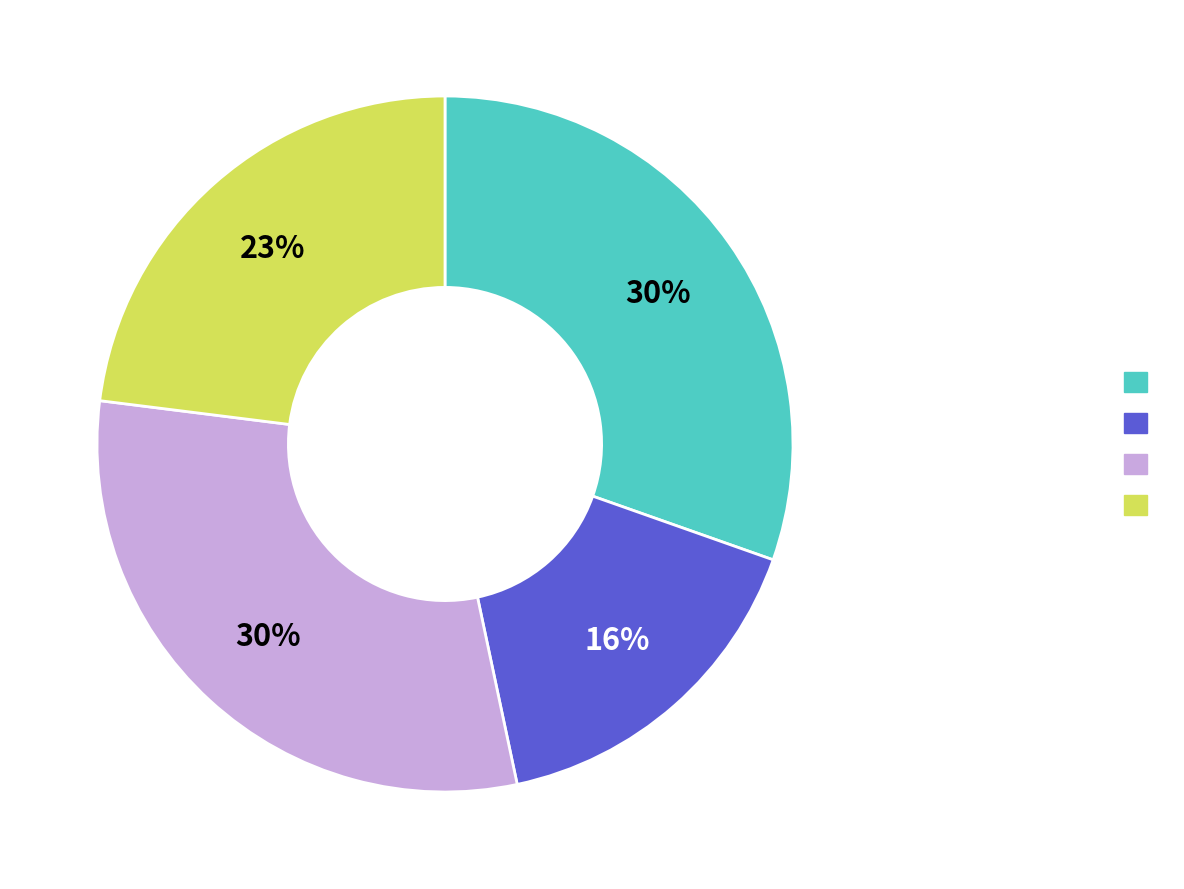

To the nearest percent, what is the average slice percentage?

25%